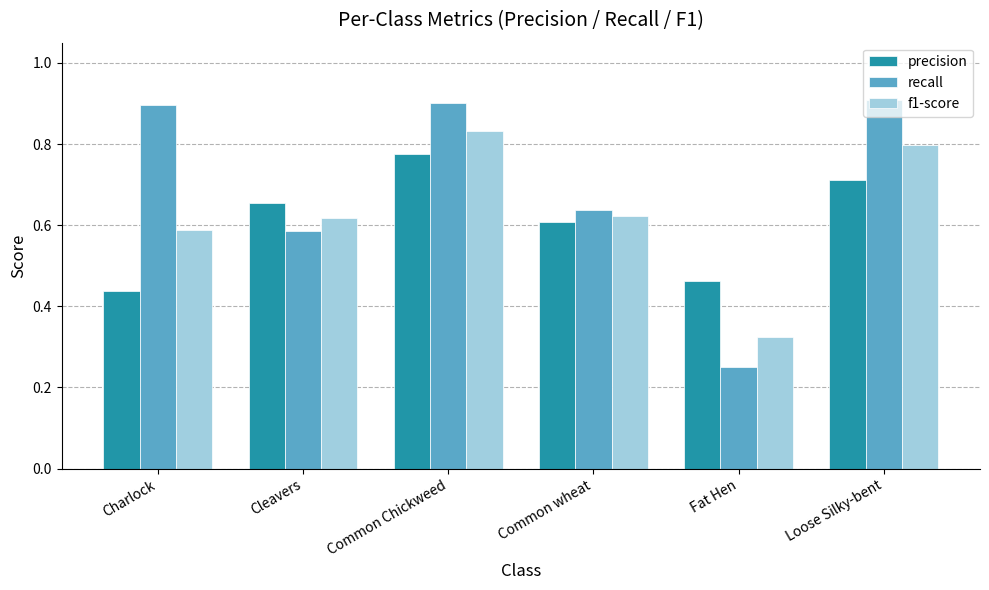

Which series has the largest total across all categories?

recall